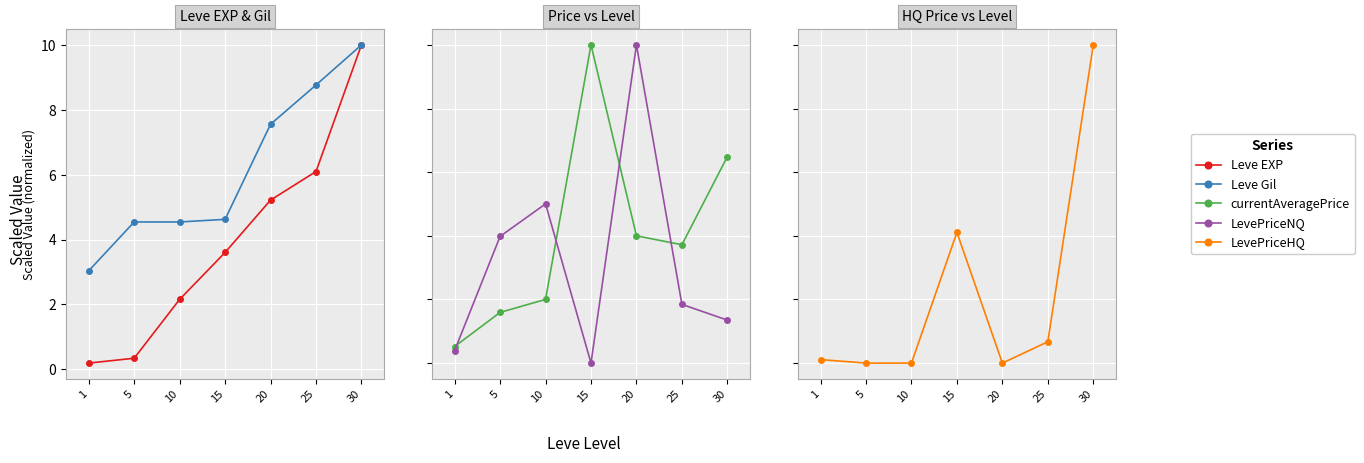

Between which two adjacent categories do Leve EXP and currentAveragePrice first intersect?

5 and 10